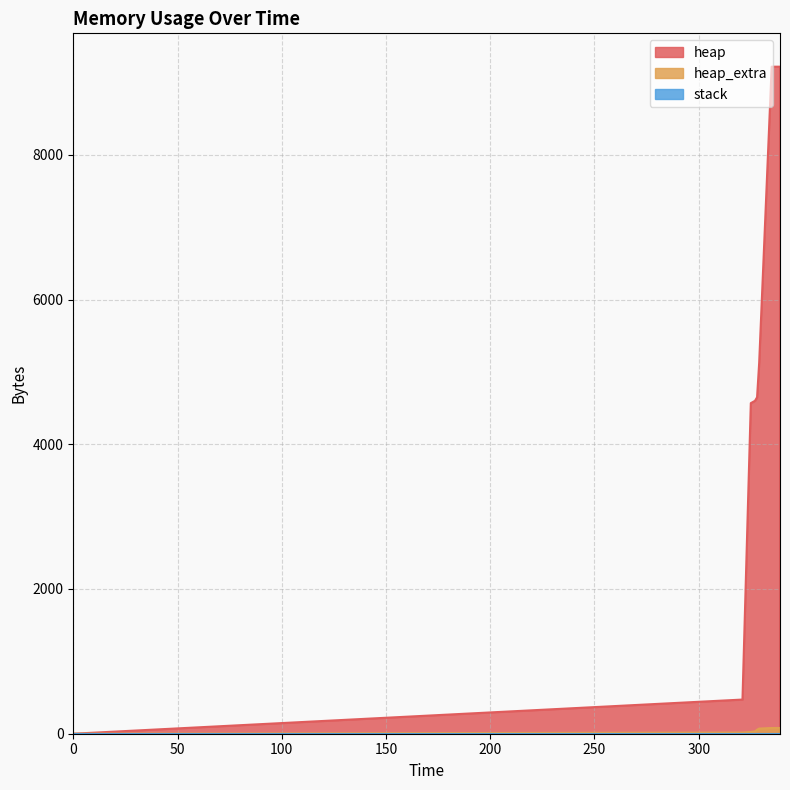

What is the average value of the heap_extra series?

41